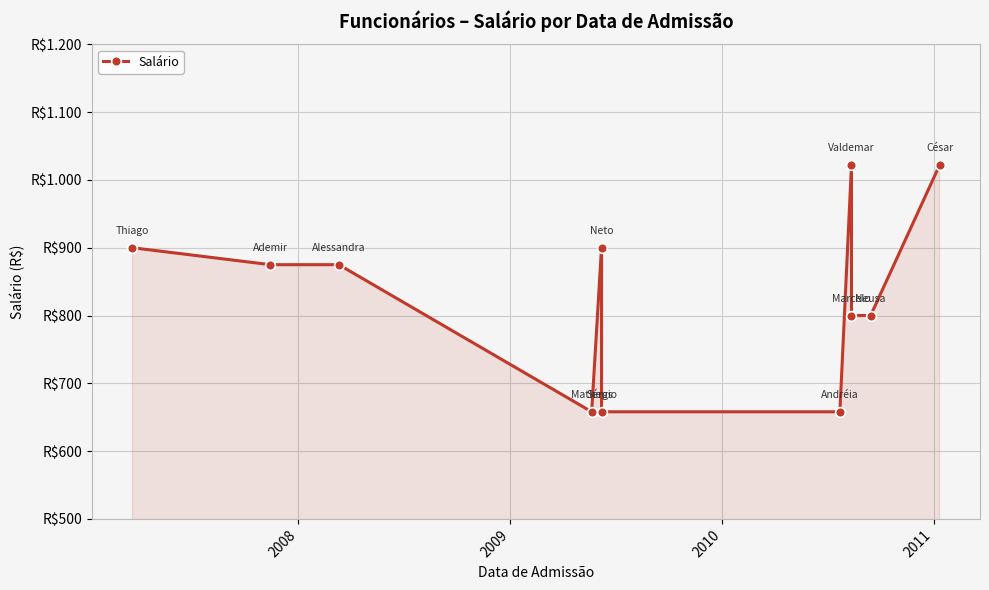

What is the average value?

833